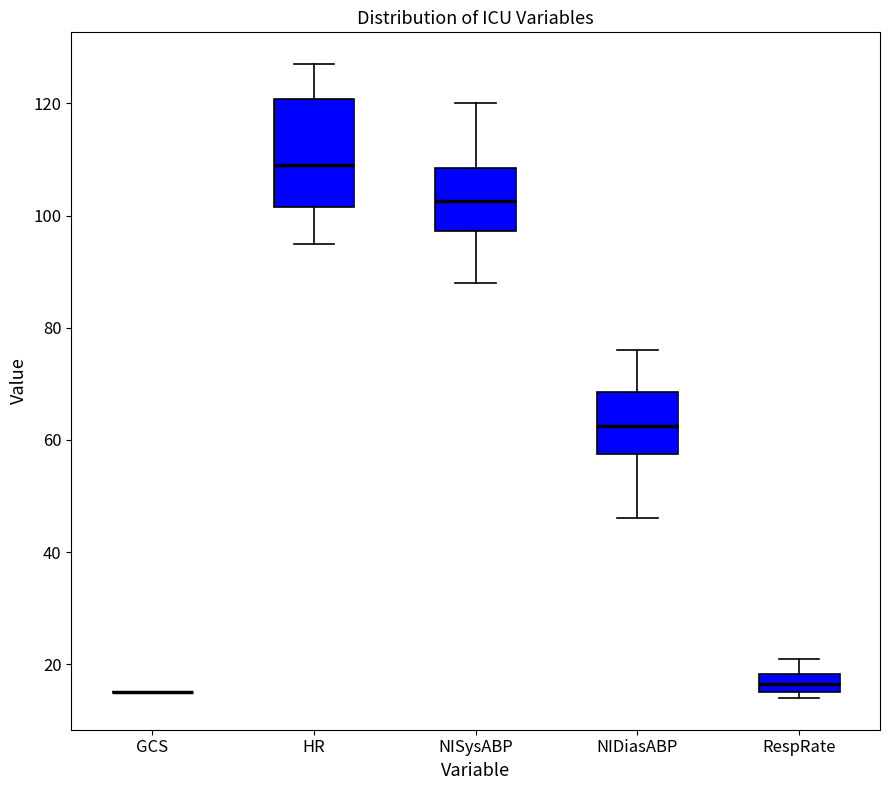

Reading left to right, transcribe this box plot: for each box, give where its median line is, the range the box spans, and where its two whiskers end, as read against the y-axis. The values are not printed on the chart, so give them approximately, as read against the axis.

GCS: box collapsed to a line at 16, whiskers 16 to 16
HR: median 110, box 102 to 120, whiskers 96 to 128
NISysABP: median 102, box 98 to 108, whiskers 88 to 120
NIDiasABP: median 62, box 58 to 68, whiskers 46 to 76
RespRate: median 16 (inside the box), box 16 to 18, whiskers 14 to 22